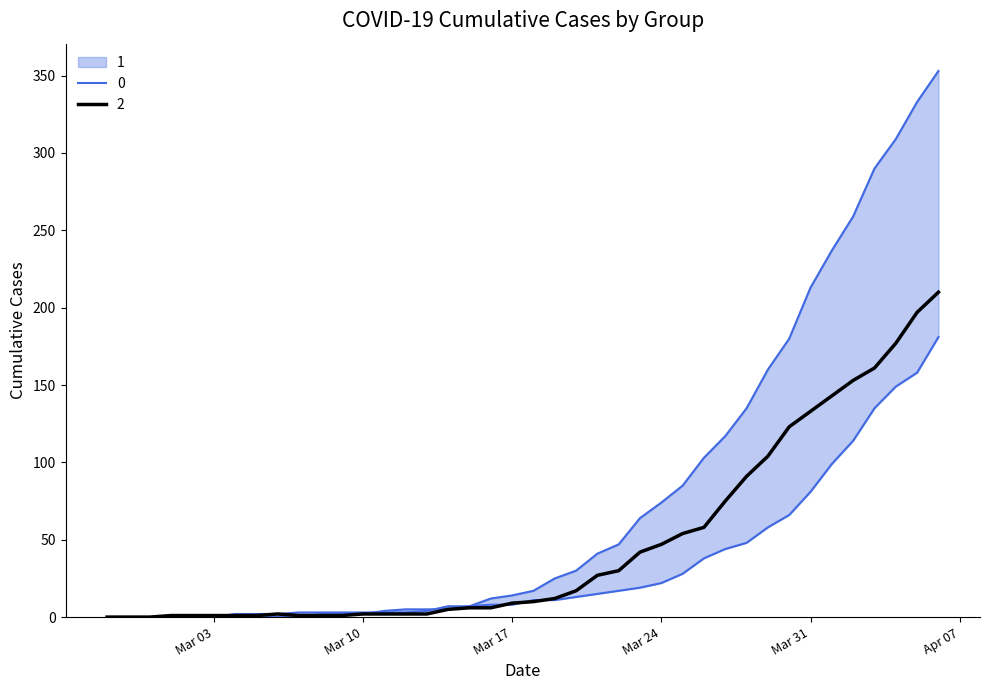

Rank the series by their average value, from highest to lowest.

0, 2, 1